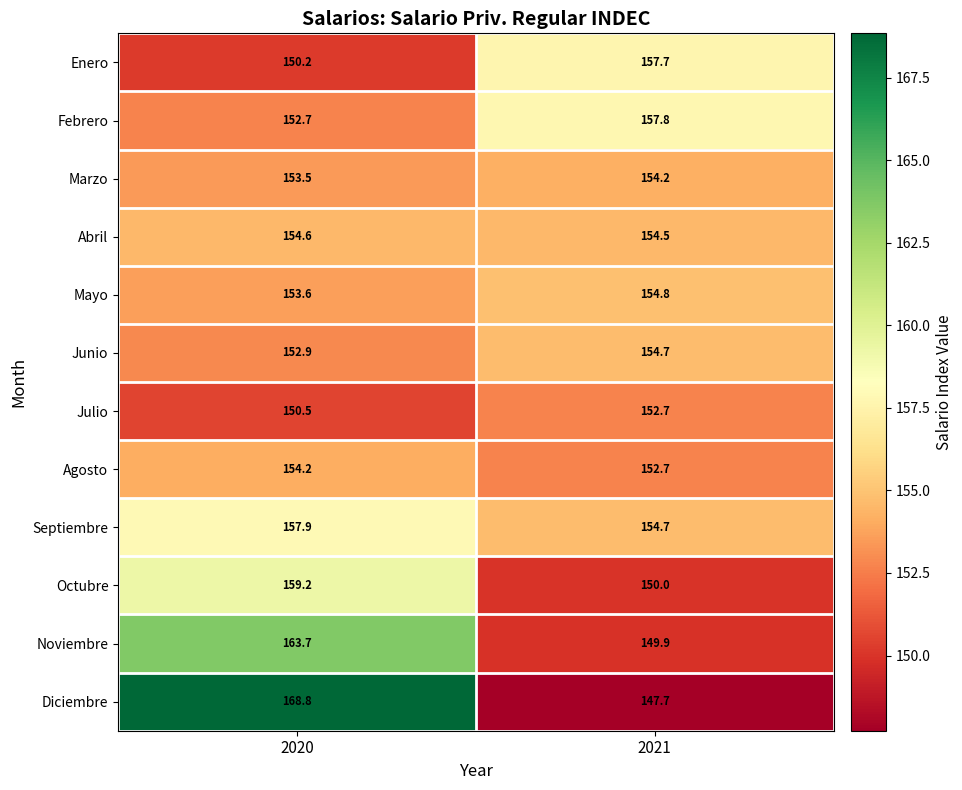

Which series has the widest spread of values?

Diciembre